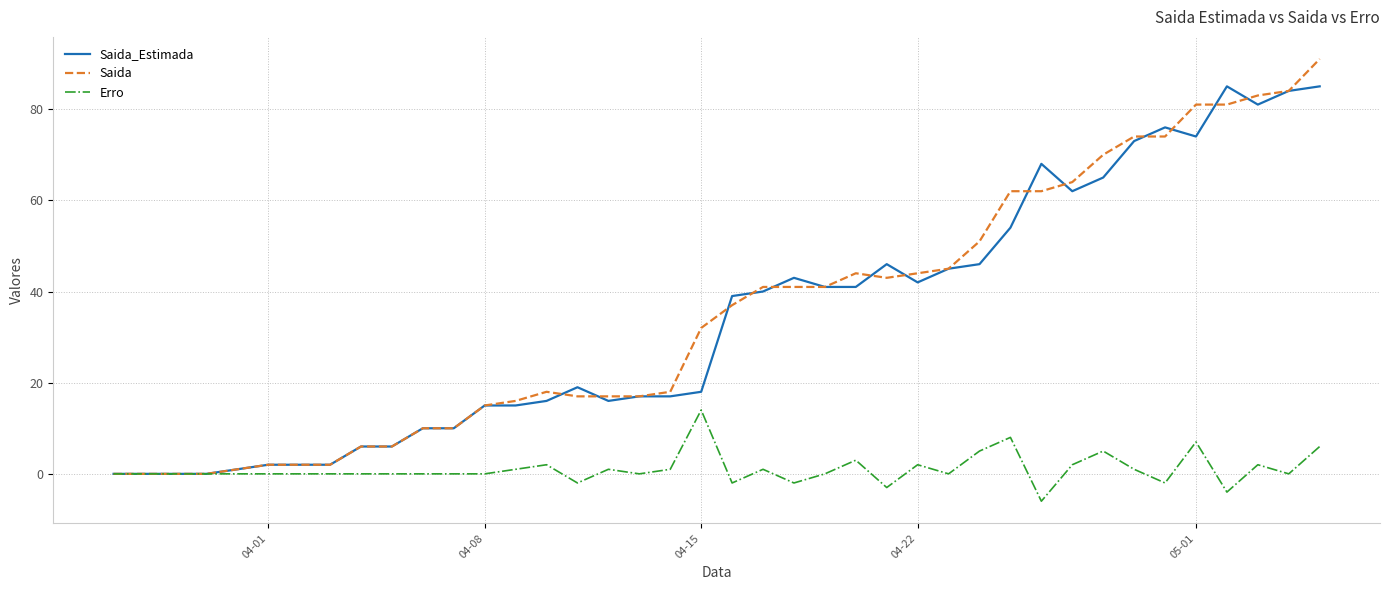

What is the minimum value for Erro?

-6